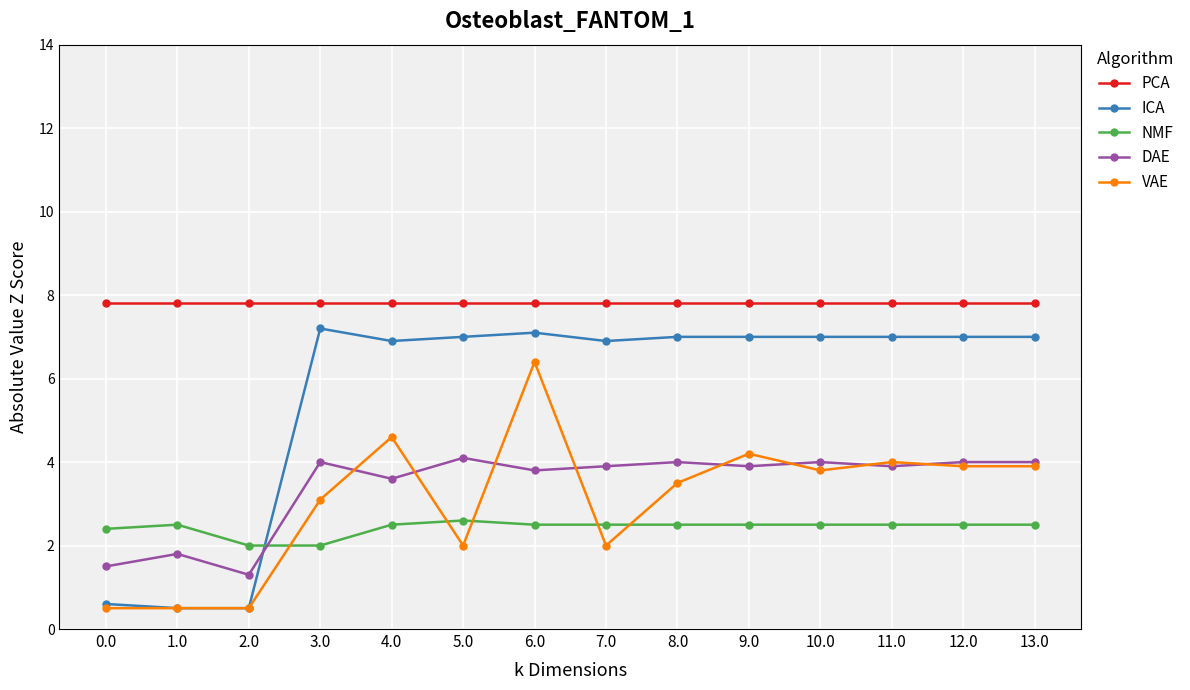

Which series has the largest range (max minus min)?

ICA